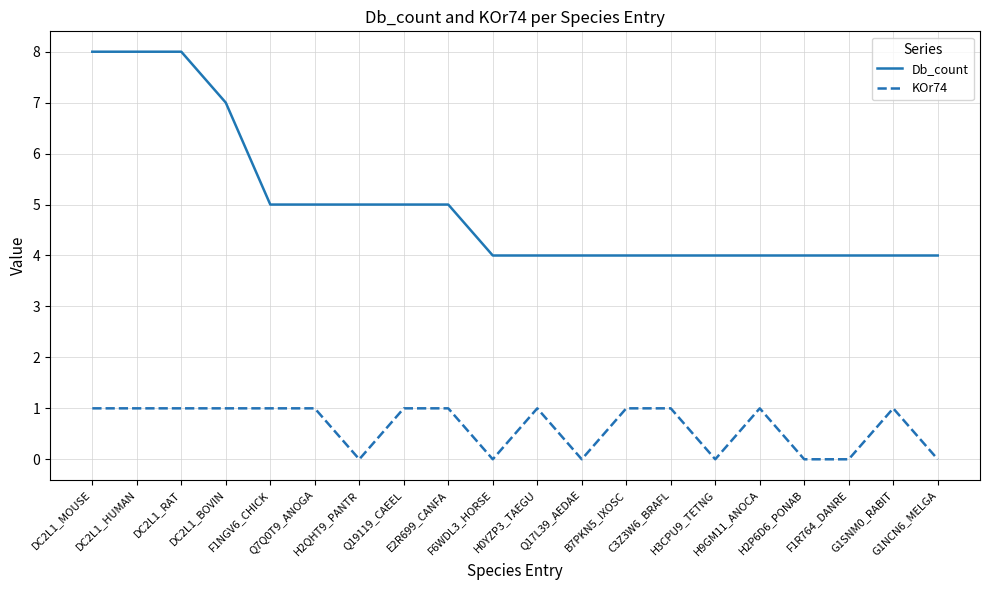

The Db_count series shows 4 at G1SNM0_RABIT. True or false?

True